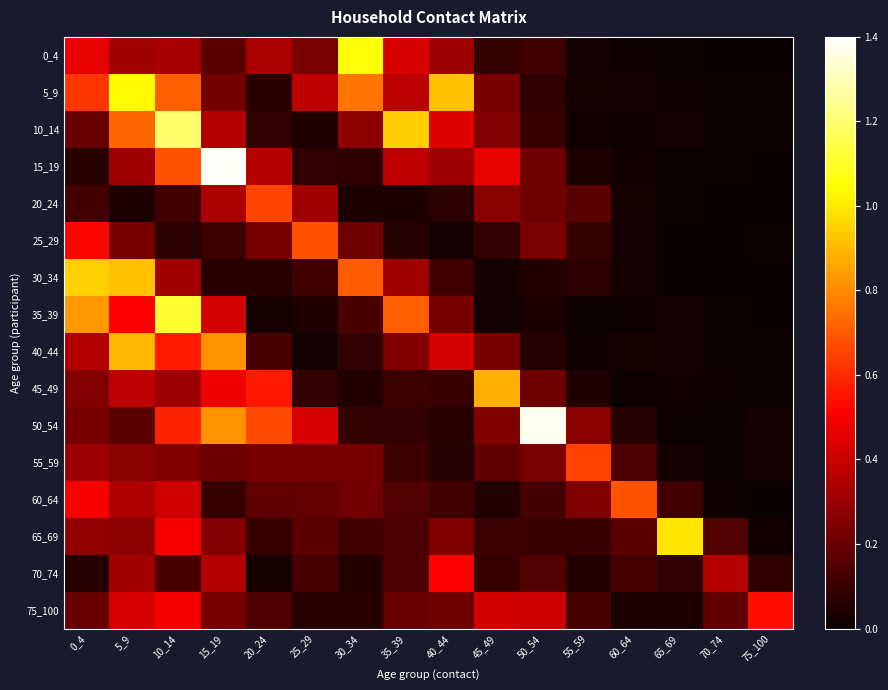

At 70_74, list the series in order from largest to smallest.

70_74, 75_100, 65_69, 60_64, 45_49, 55_59, 35_39, 15_19, 40_44, 50_54, 5_9, 10_14, 30_34, 20_24, 0_4, 25_29